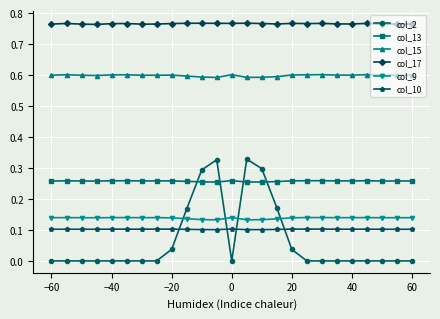

True or false: col_10 has more than 2 points higher than both neighbors.

True